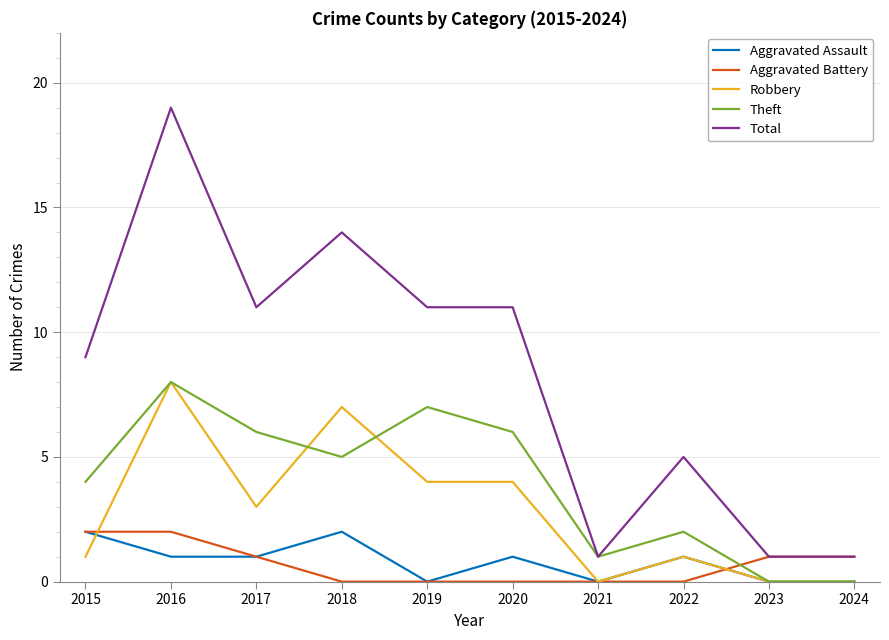

What is the difference between the highest and lowest values at 2024?

1